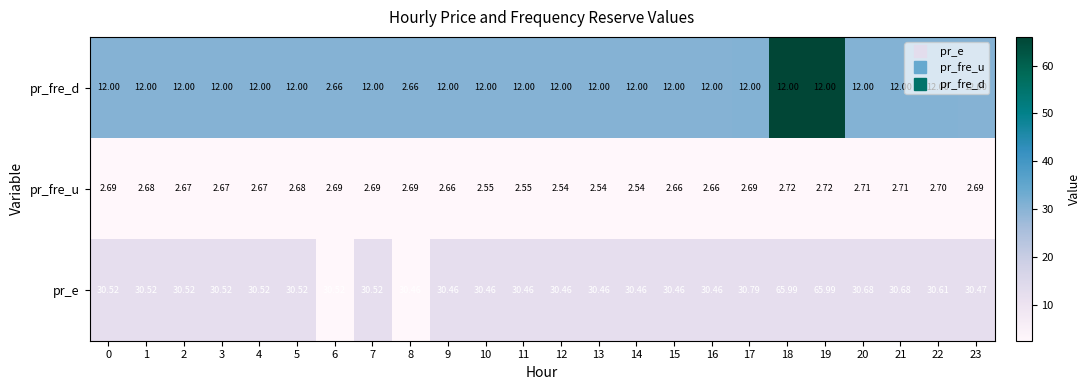

Is the value of pr_fre_d at 5 greater than the value of pr_e at 22?

No